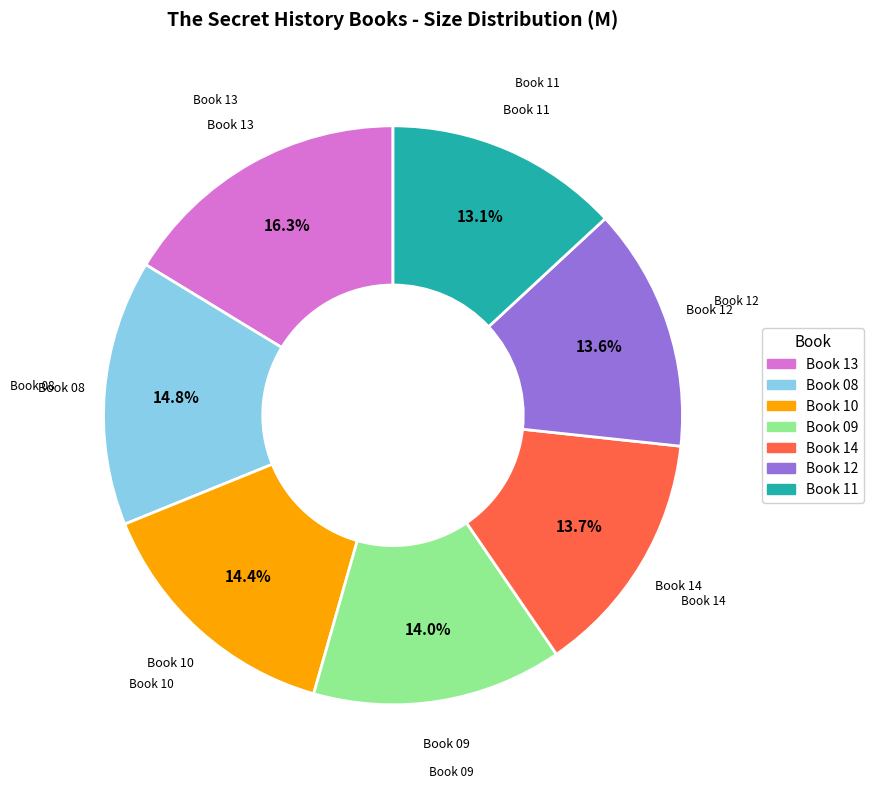

Does Book 09 account for over 50% of the chart?

No